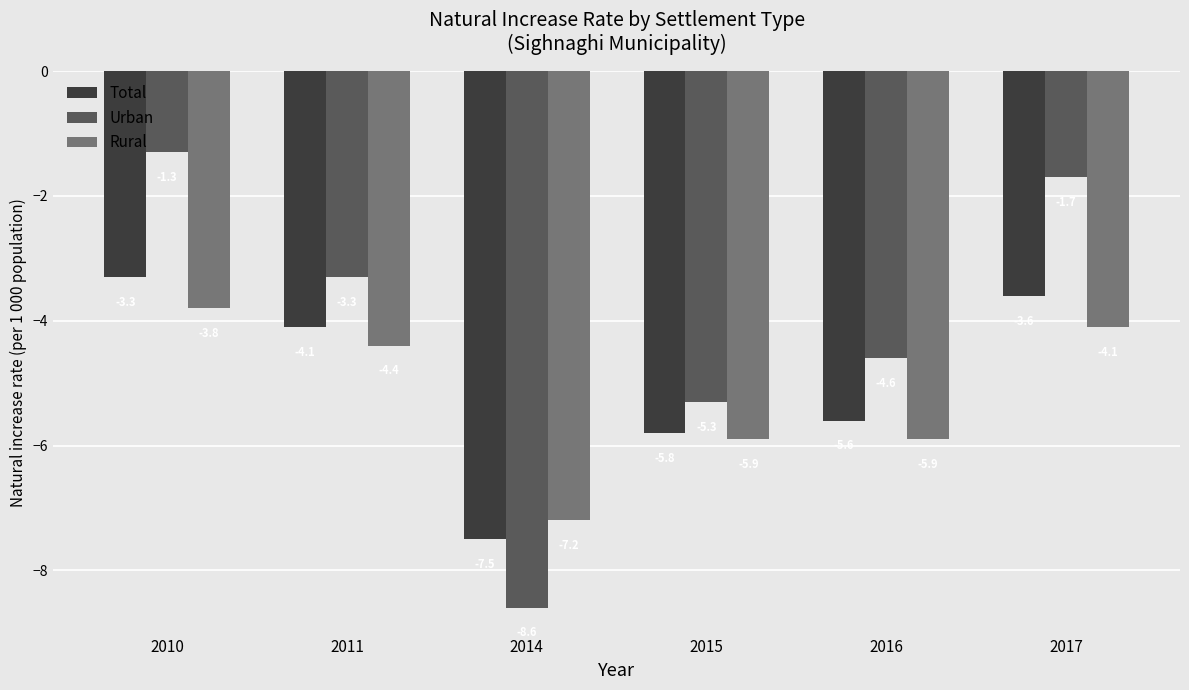

What is the maximum value shown in the chart?

-1.3